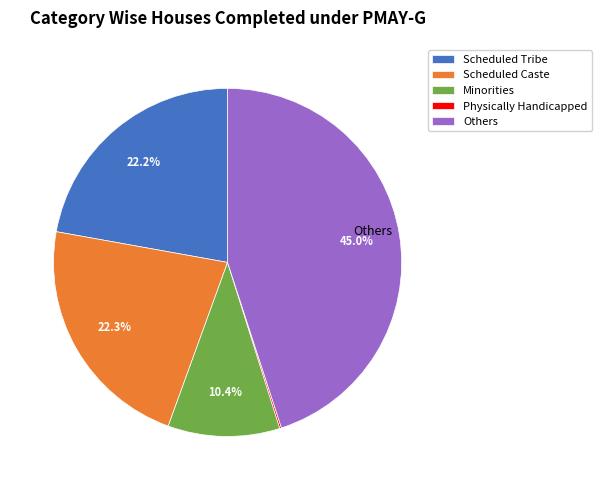

The Scheduled Caste slice represents 22% of the pie. True or false?

True